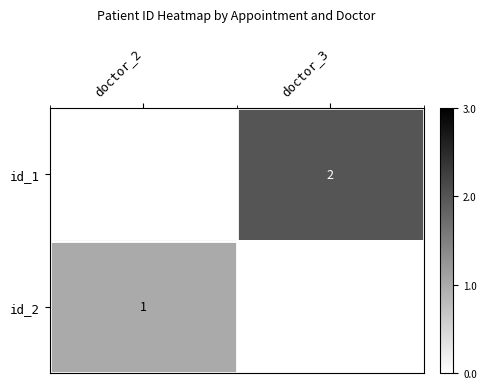

How many categories are shown in the chart?

2